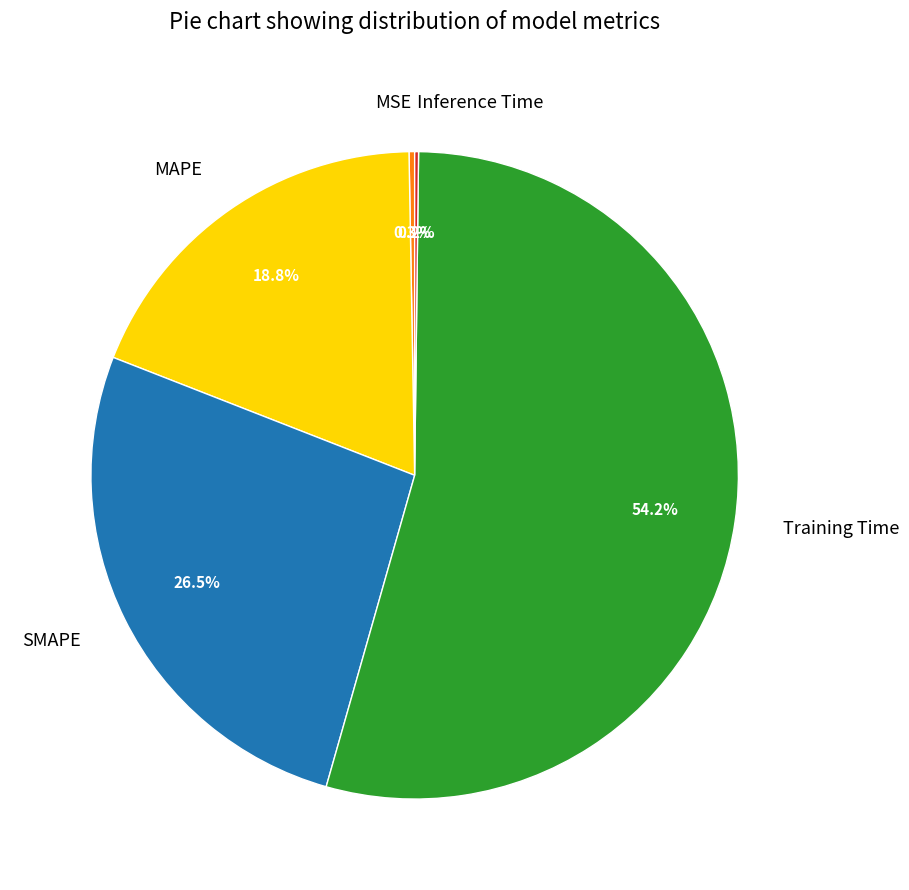

Combined, do Training Time and MSE account for over 50%?

Yes